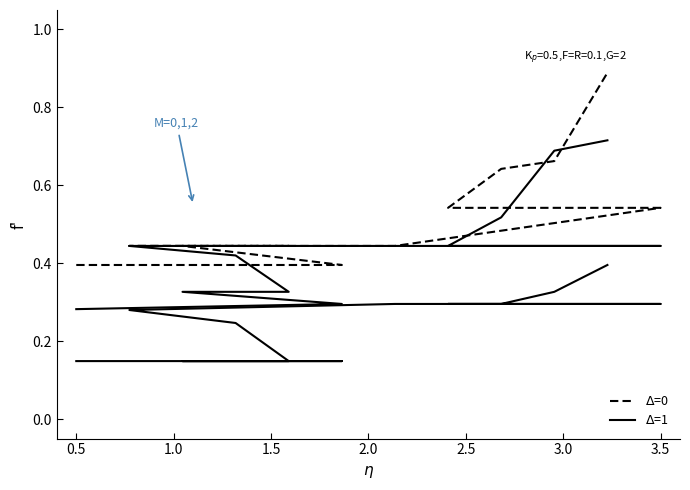

True or false: Segunda and Especial (Δ=0) cross at least once.

False